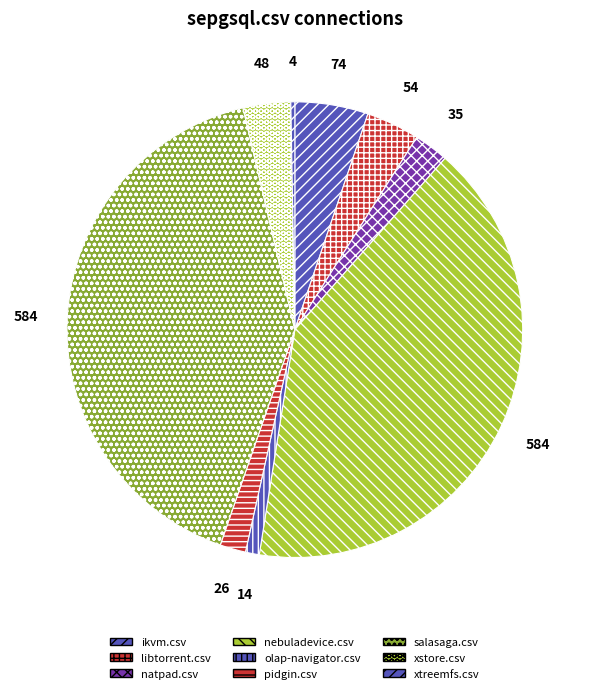

Count the number of slices in the pie.

9